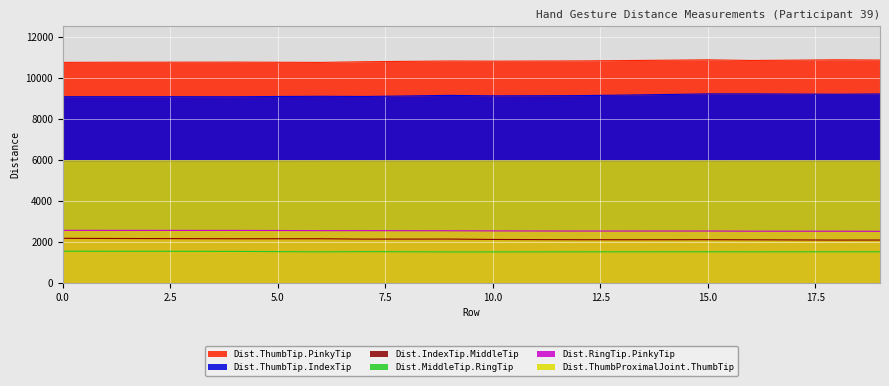

How many lines are shown in the chart?

6